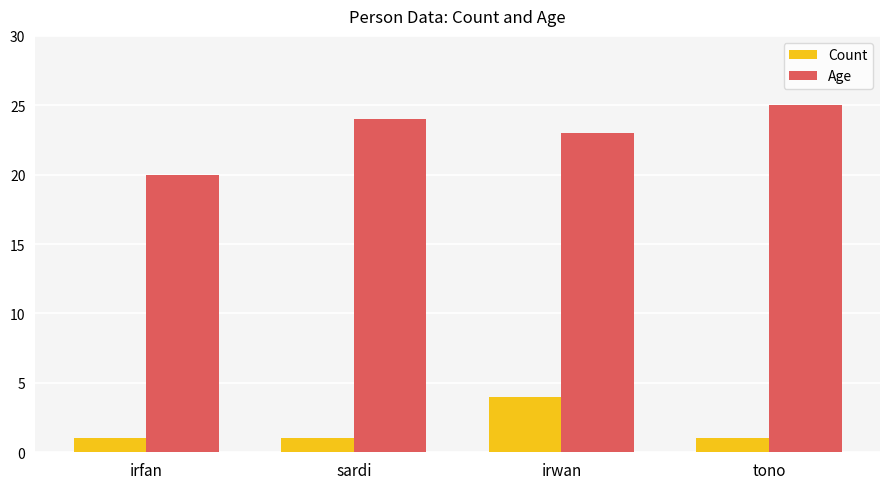

How many bars are there in each group?

2